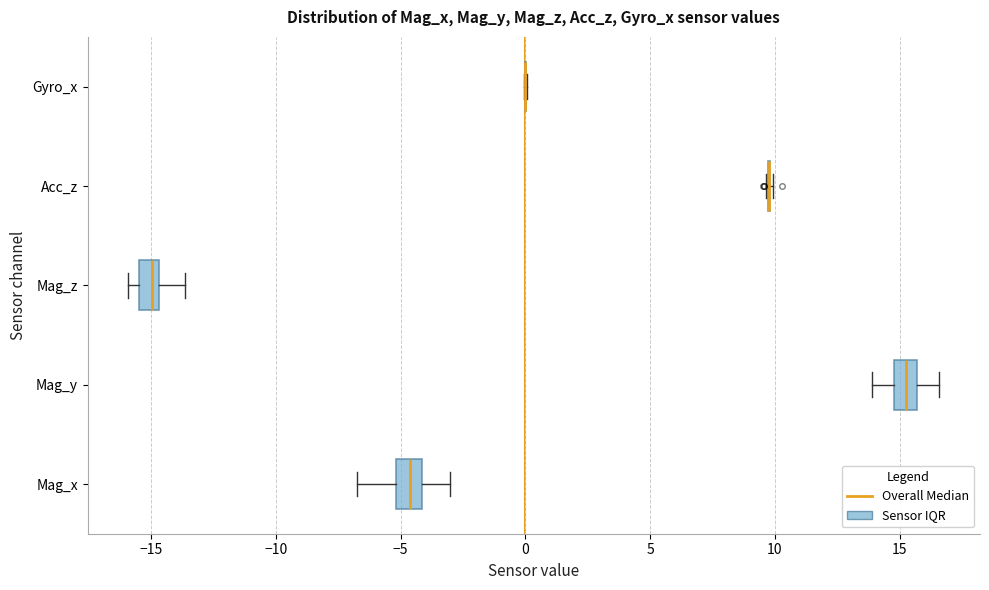

Reading bottom to top, transcribe this box plot: for each box, give where its median line is, the range the box spans, and where its two whiskers end, as read against the x-axis. The values are not printed on the chart, so give them approximately, as read against the axis.

Mag_x: median -4.5, box -5.0 to -4.0, whiskers -6.5 to -3.0
Mag_y: median 15.5 (inside the box), box 15.0 to 15.5, whiskers 14.0 to 16.5
Mag_z: median -15.0, box -15.5 to -14.5, whiskers -16.0 to -13.5
Acc_z: box collapsed to a line at 10.0, whiskers 9.5 to 10.0
Gyro_x: box collapsed to a line at 0.0, whiskers 0.0 to 0.0